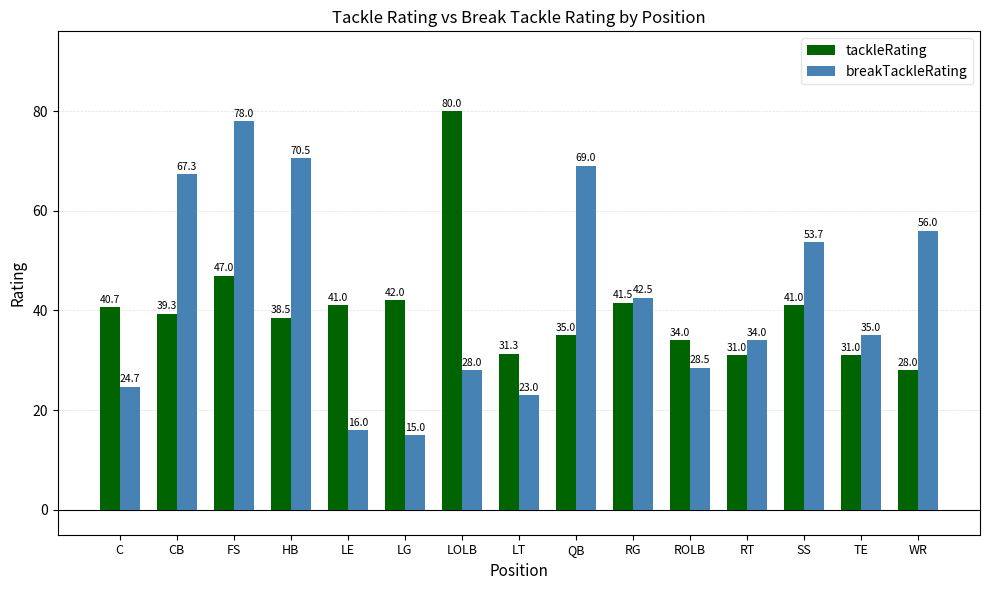

What is the highest value of the tackleRating series?

80.0